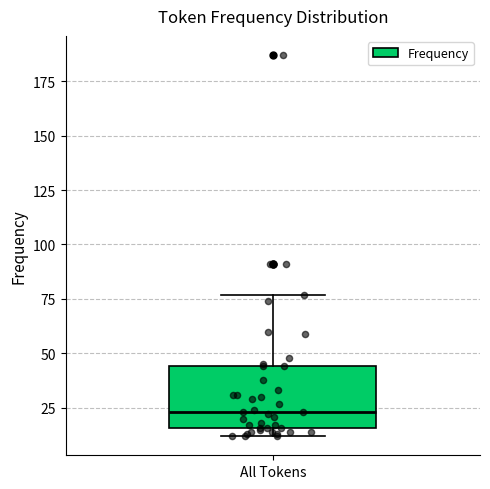

Where is the lower edge of the box for All Tokens on the y-axis? The values are not printed on the chart, so give them approximately, as read against the axis.

15